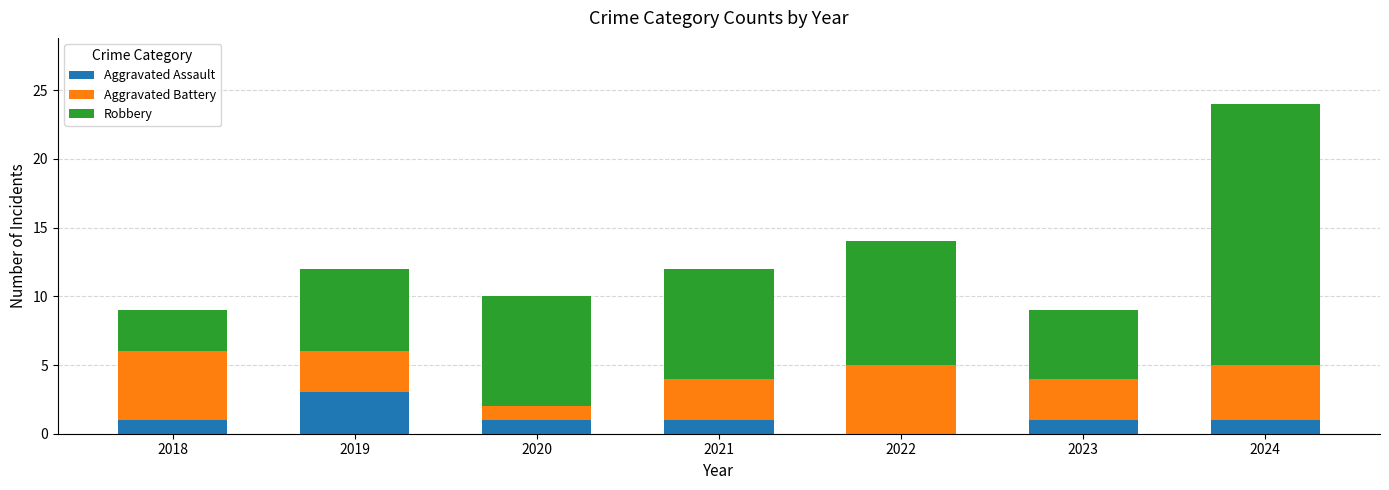

The Aggravated Assault series shows 0 at 2022. True or false?

True